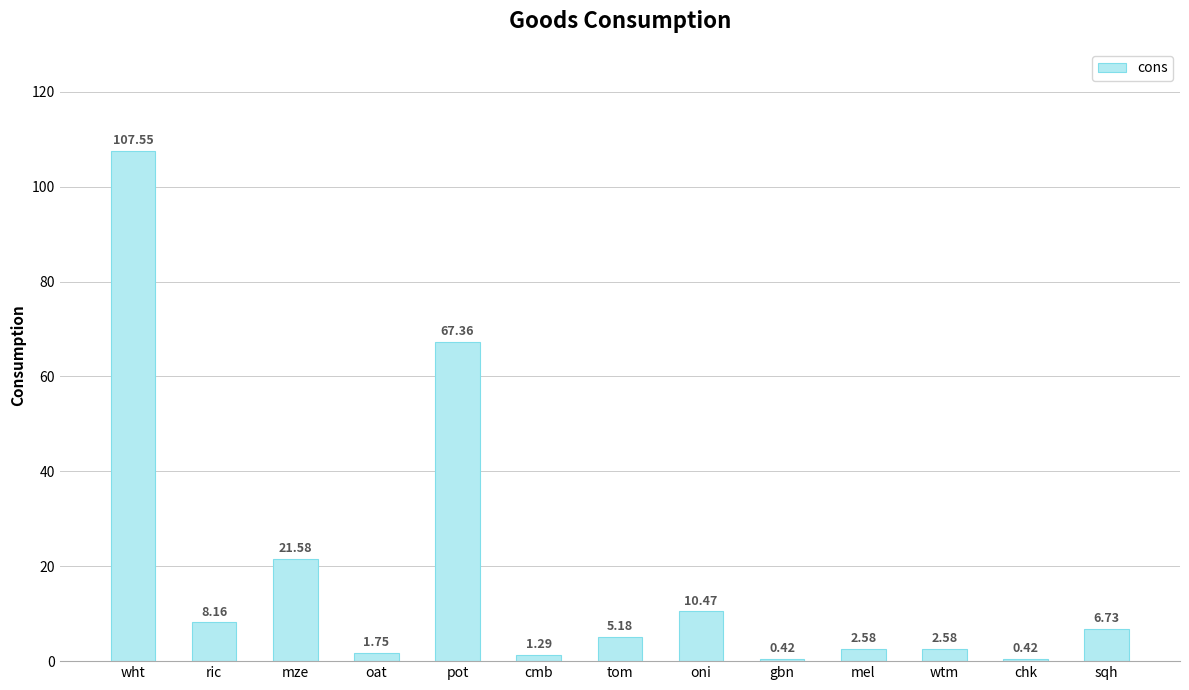

What position from the left is mze?

3